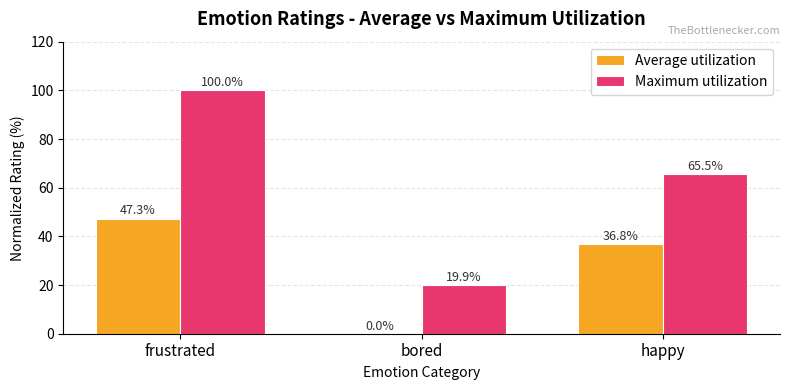

At which category does the chart reach its peak across all series?

frustrated